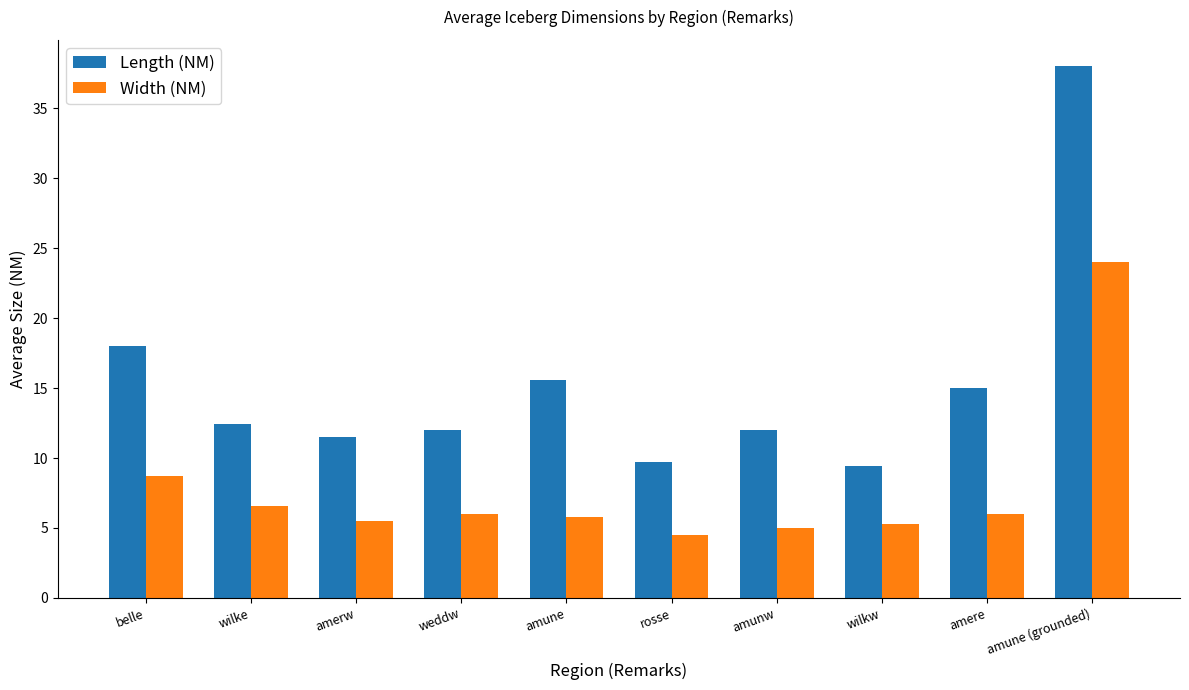

Which series has the widest spread of values?

Length (NM)